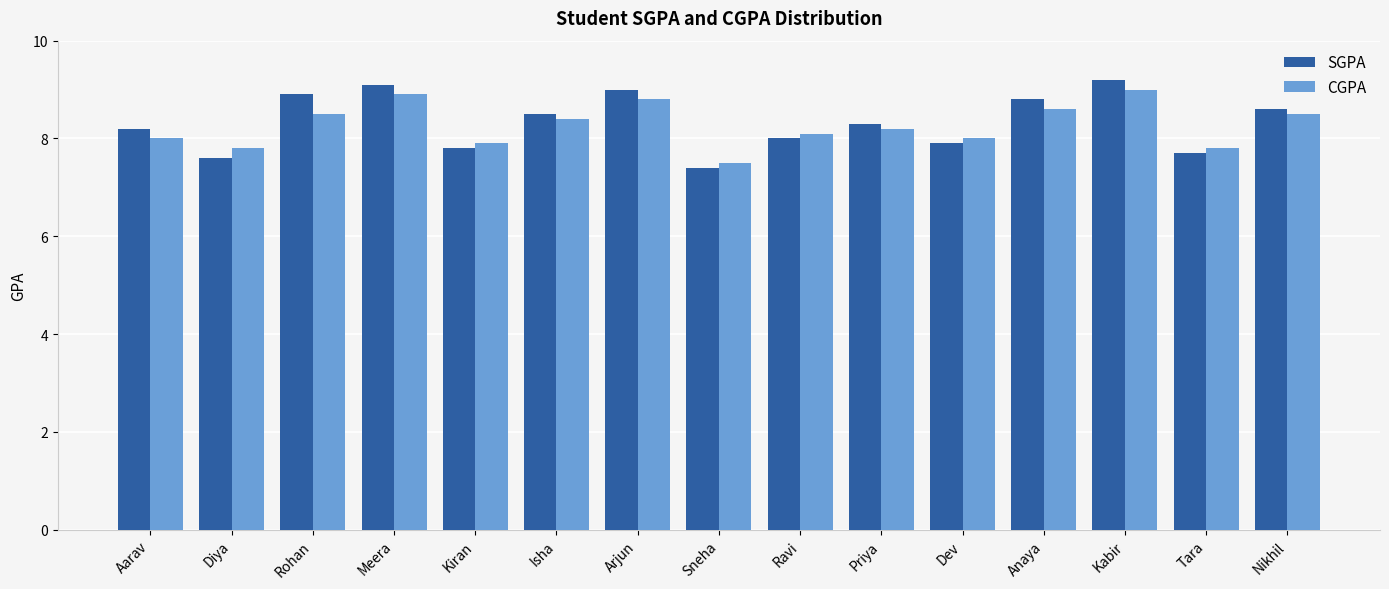

What is the label of the 4th bar from the left?

Meera